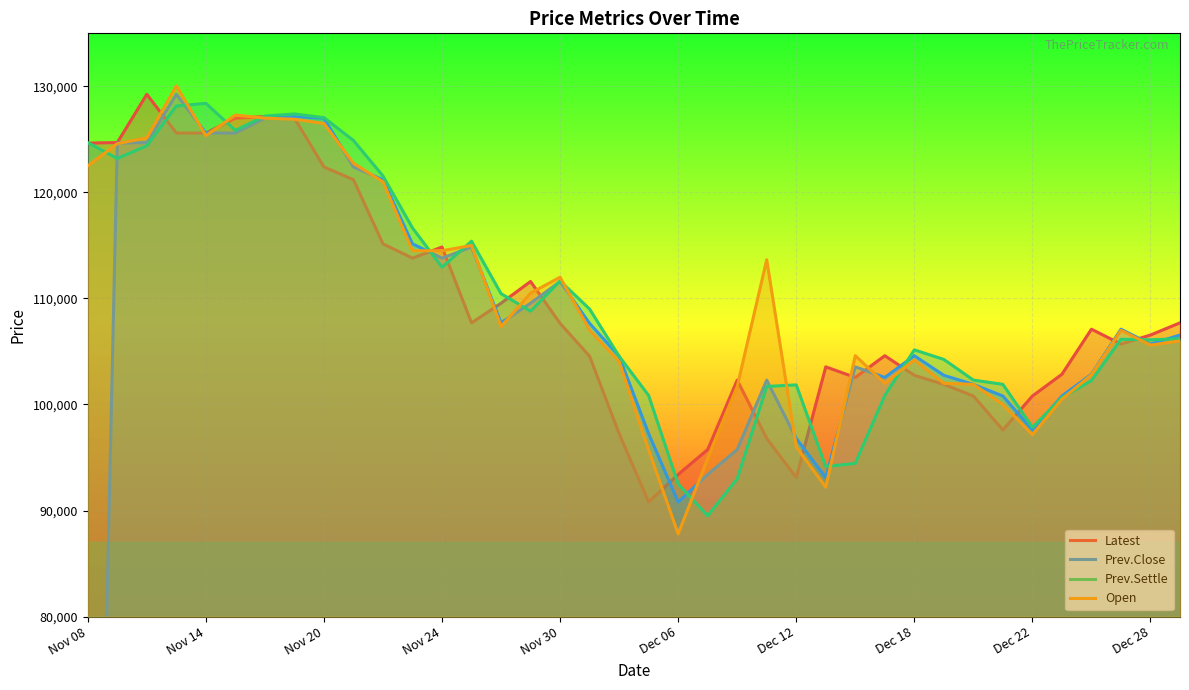

True or false: Open has a value of 150836 at 19.

False